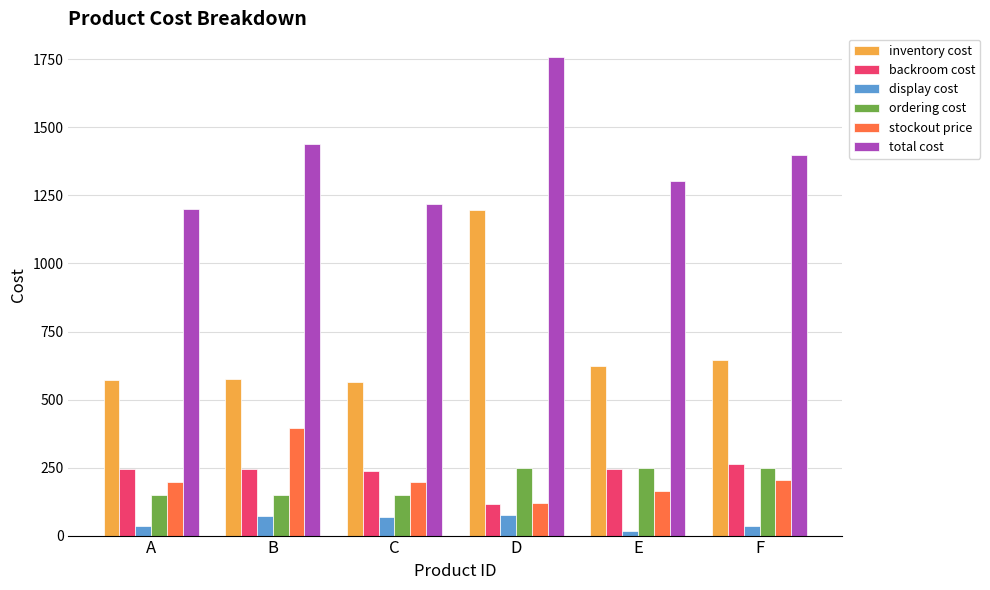

What is the sum of the display cost values at F and B?

108.0